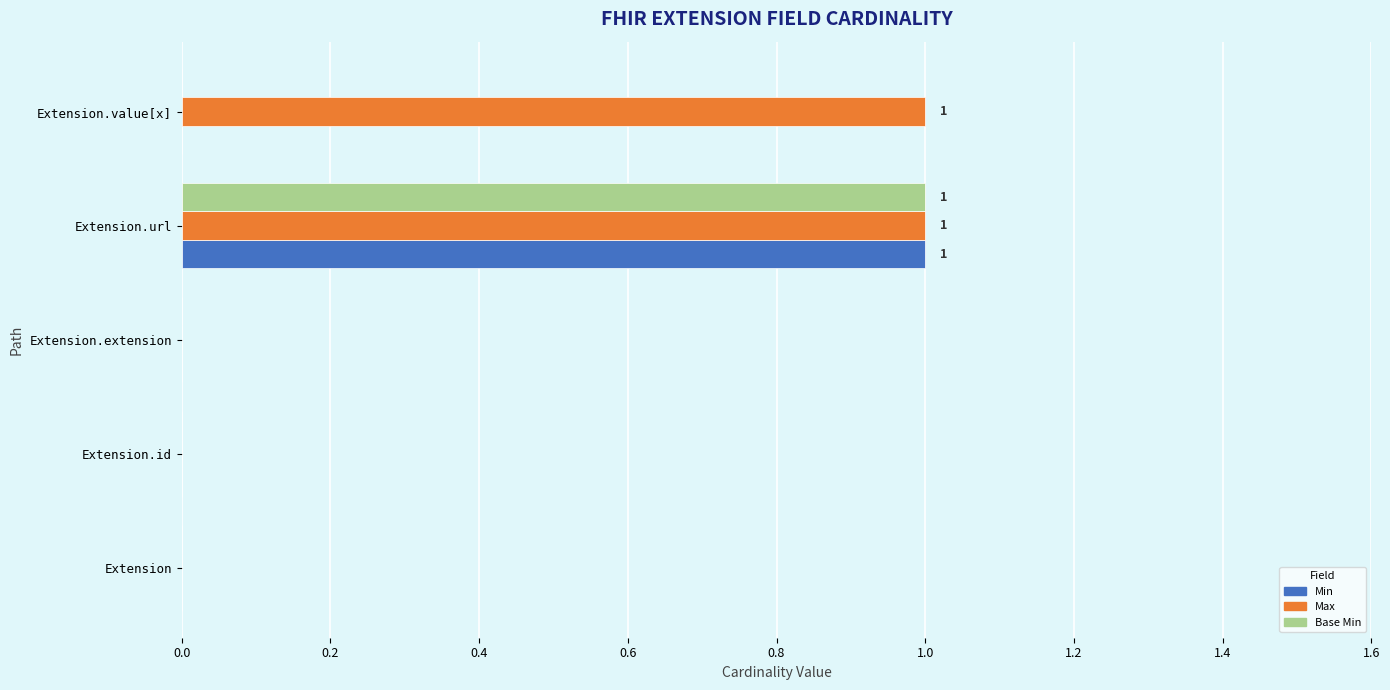

Is the value of Max at Extension.value[x] greater than the value of Min at Extension.id?

Yes